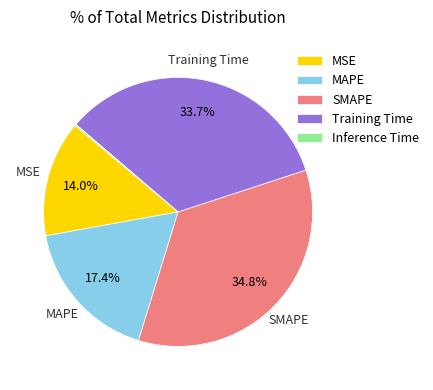

To the nearest percent, what is the difference between the SMAPE and Training Time slice percentages?

1%